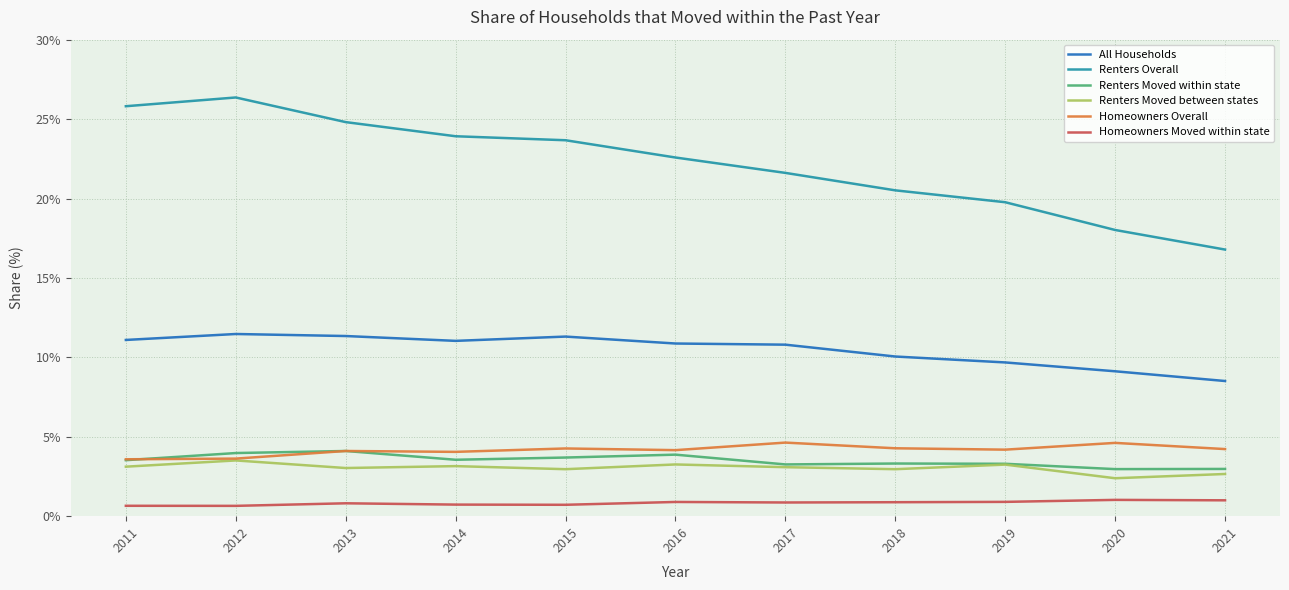

True or false: Homeowners Moved within state and Homeowners Overall cross at least once.

False